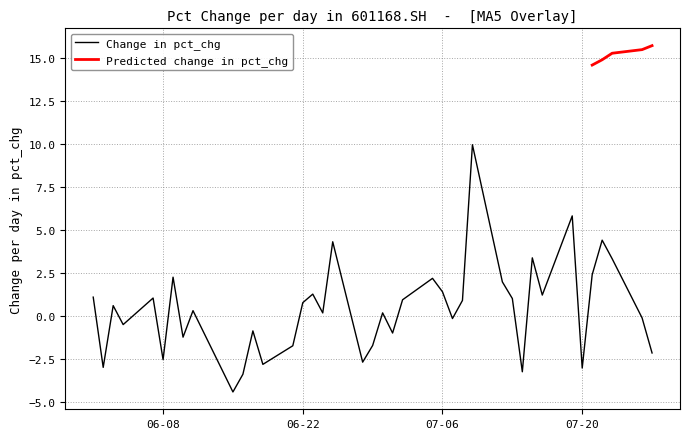

Does the chart have visible grid lines?

Yes